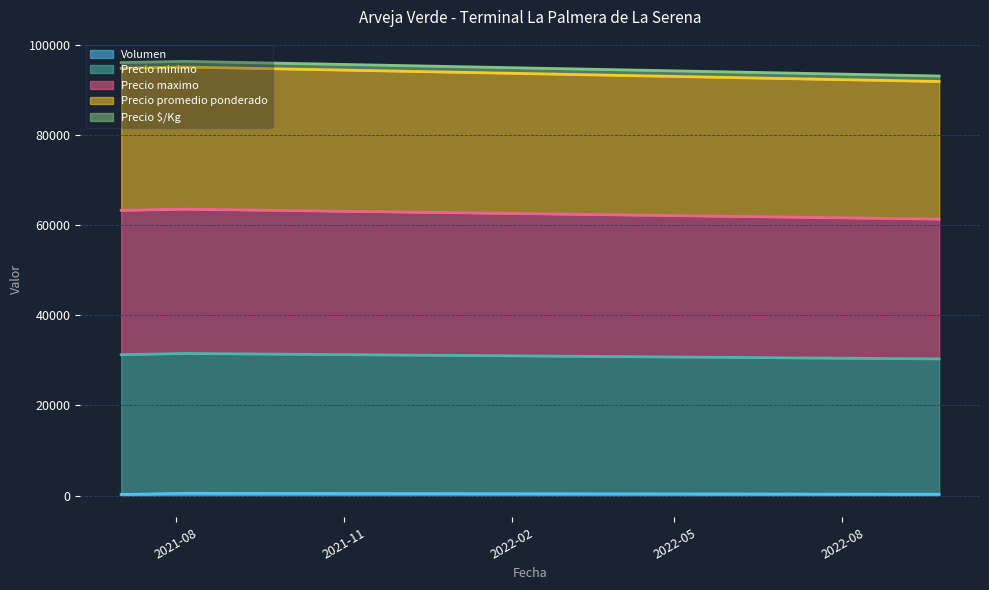

What is the spread (max minus min) of values at 2021-08-06?

95760